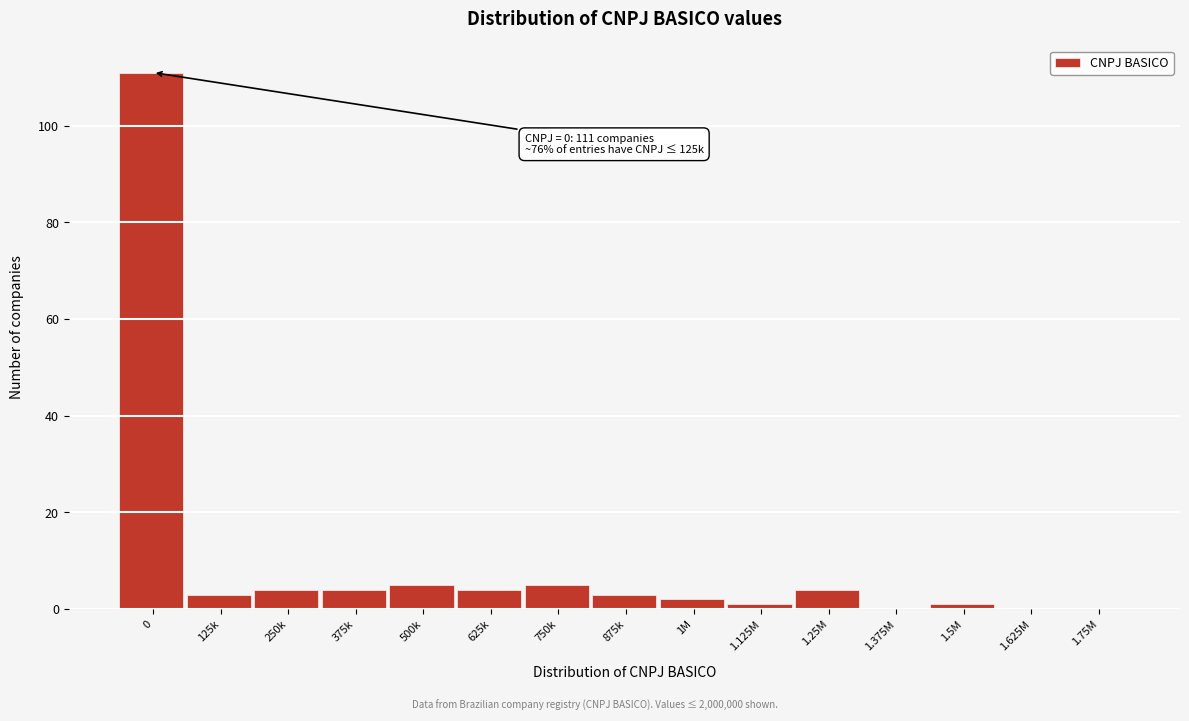

Reading right to left, what are all the values shown in this chart?

1.75M=0	1.625M=0	1.5M=1	1.375M=0	1.25M=4	1.125M=1	1M=2	875k=3	750k=5	625k=4	500k=5	375k=4	250k=4	125k=3	0=111